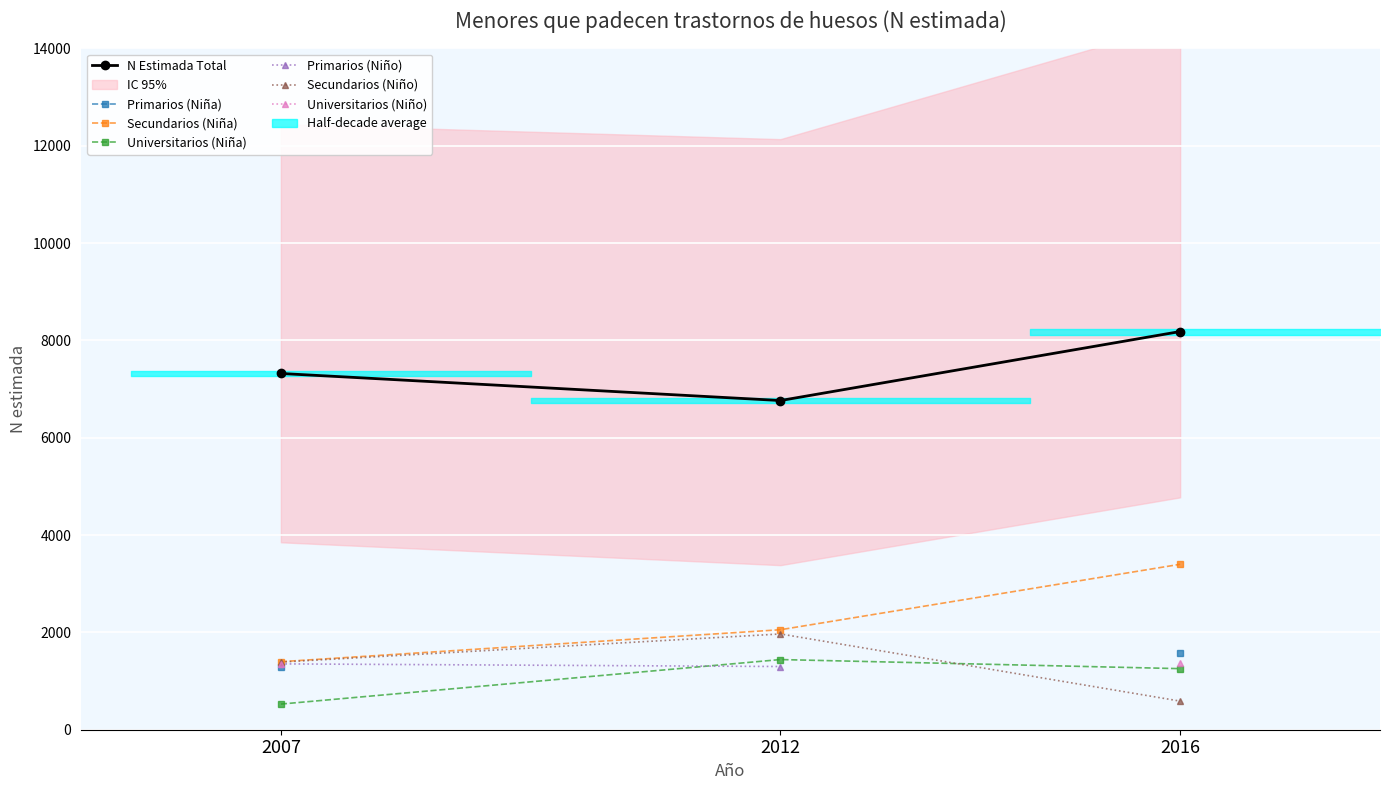

Is this an area chart (filled region under the line)?

No